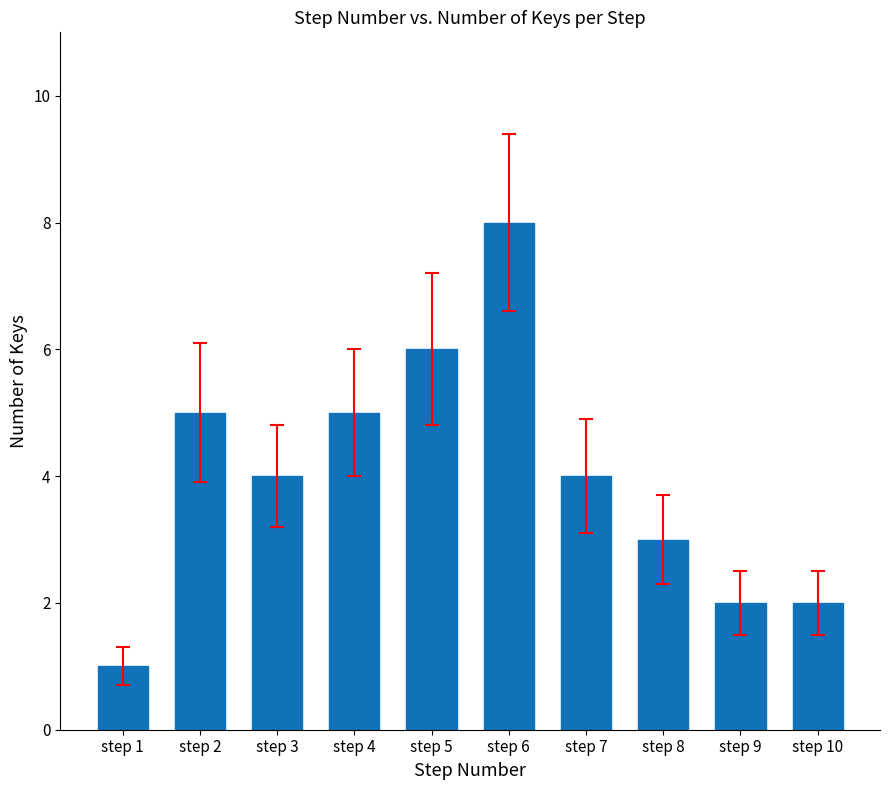

True or false: the data shows 2 at step 2.

False